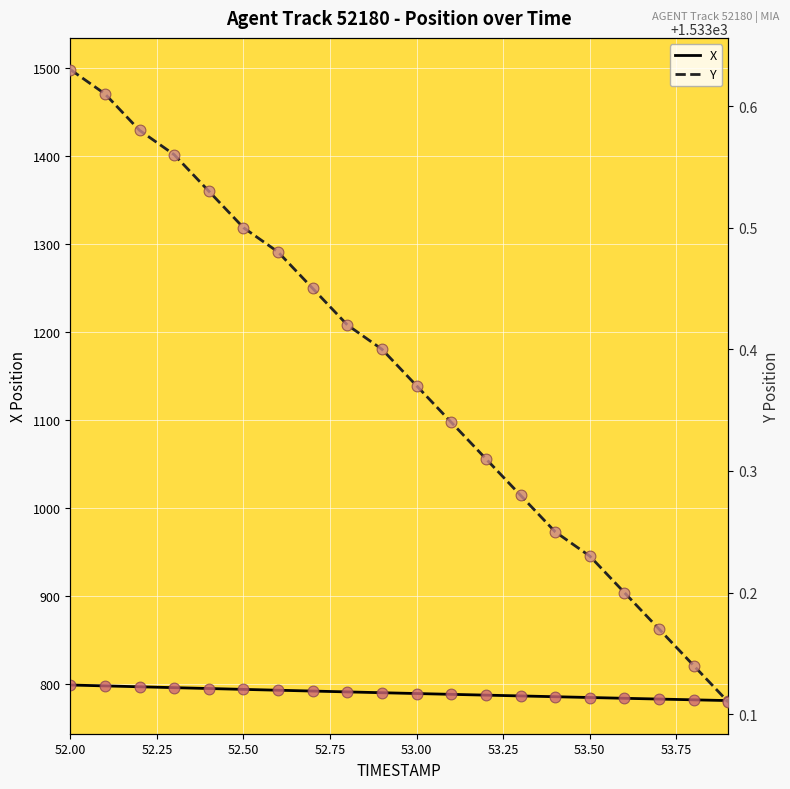

At how many categories does at least one series exceed 943?

20